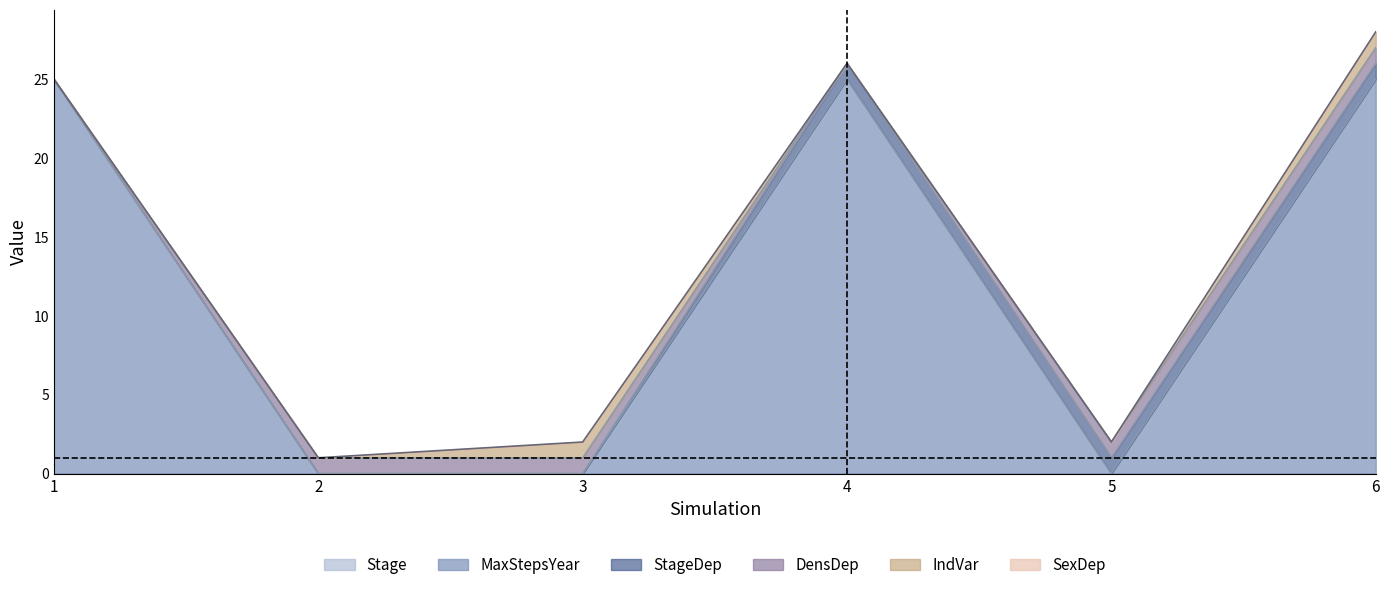

The value of MaxStepsYear at 4 is 42. True or false?

False